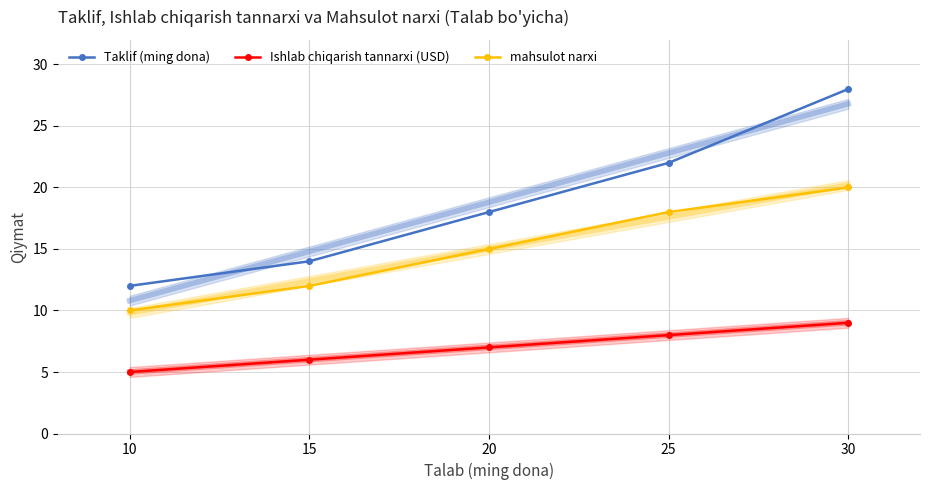

List the labels in order of Taklif (ming dona) value, smallest first.

10, 15, 20, 25, 30